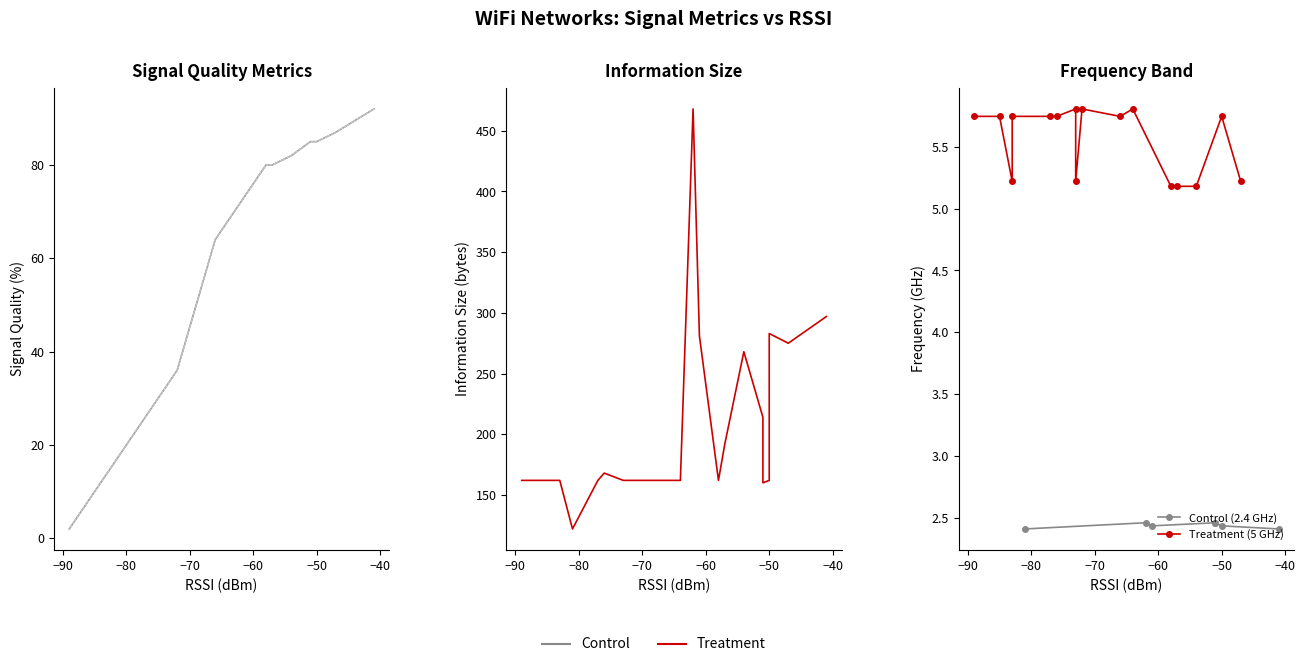

True or false: Signal Quality and Minimum Signal Quality intersect in this chart.

False